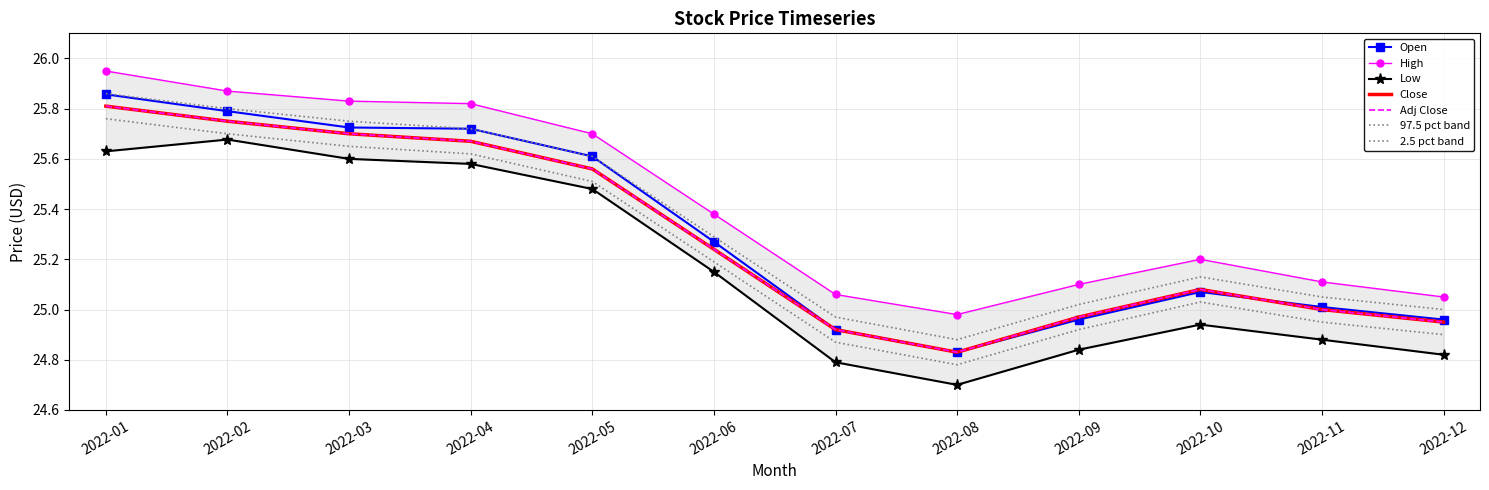

What is the approximate value of Low at 2022-11?

24.9